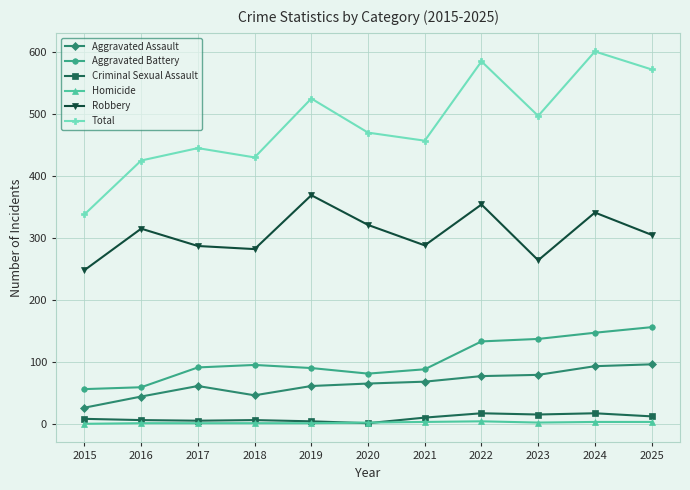

True or false: Total and Robbery intersect in this chart.

False